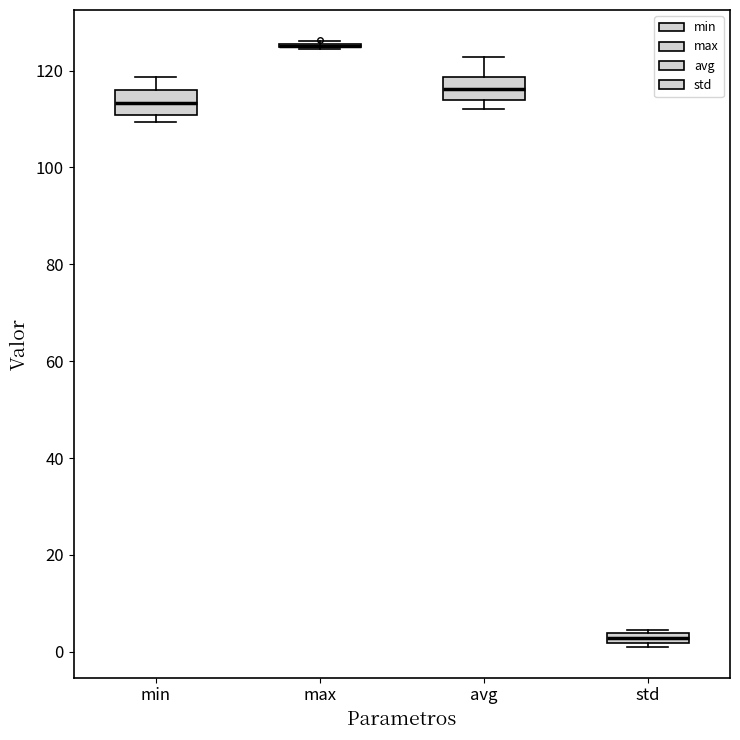

Where is the lower edge of the box for std on the y-axis? The values are not printed on the chart, so give them approximately, as read against the axis.

2